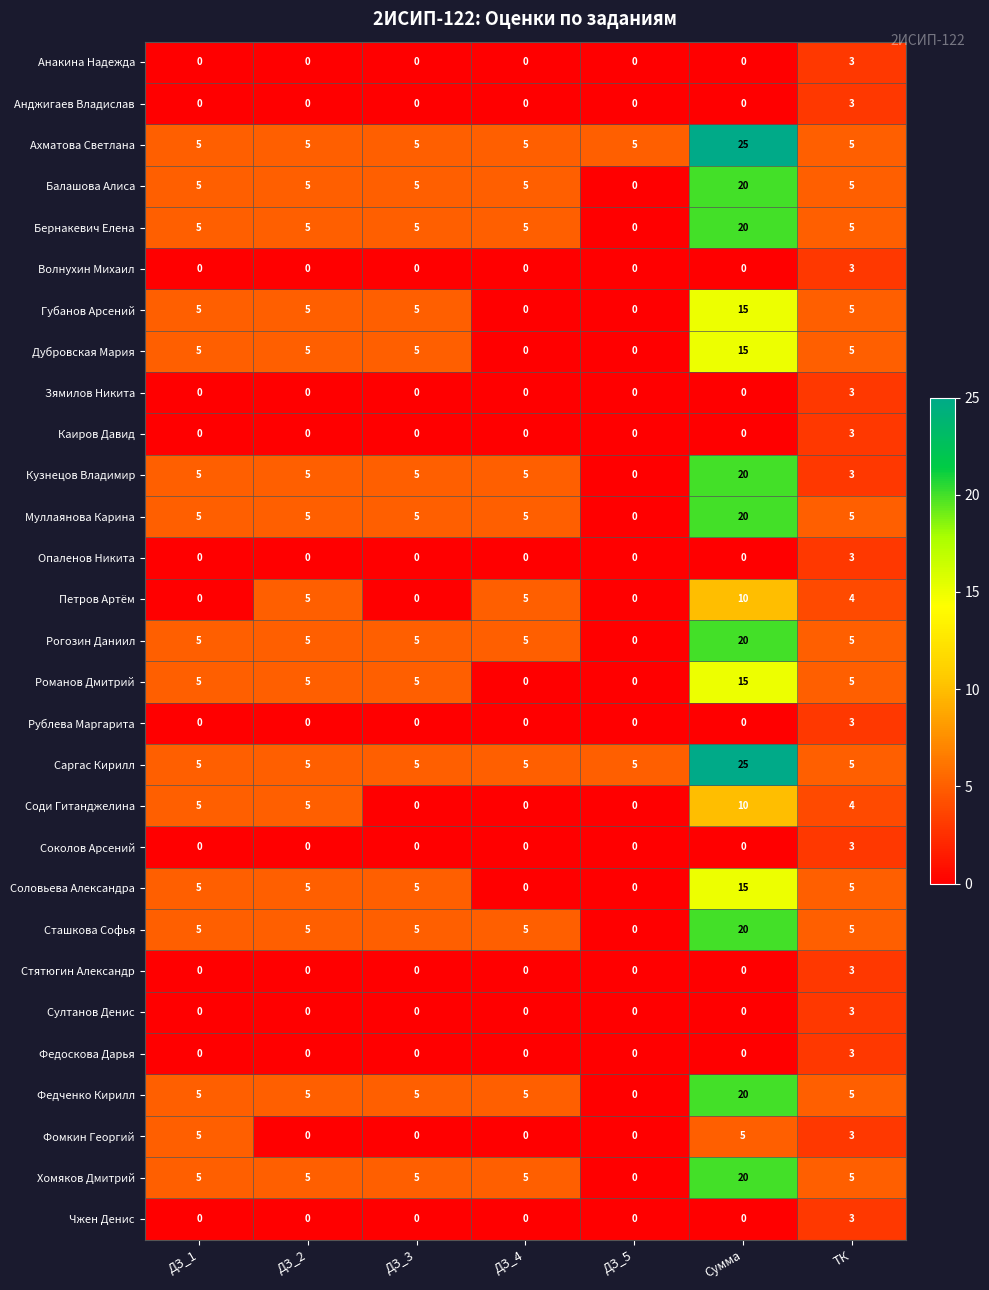

What is the sum of all Губанов Арсений values?

35